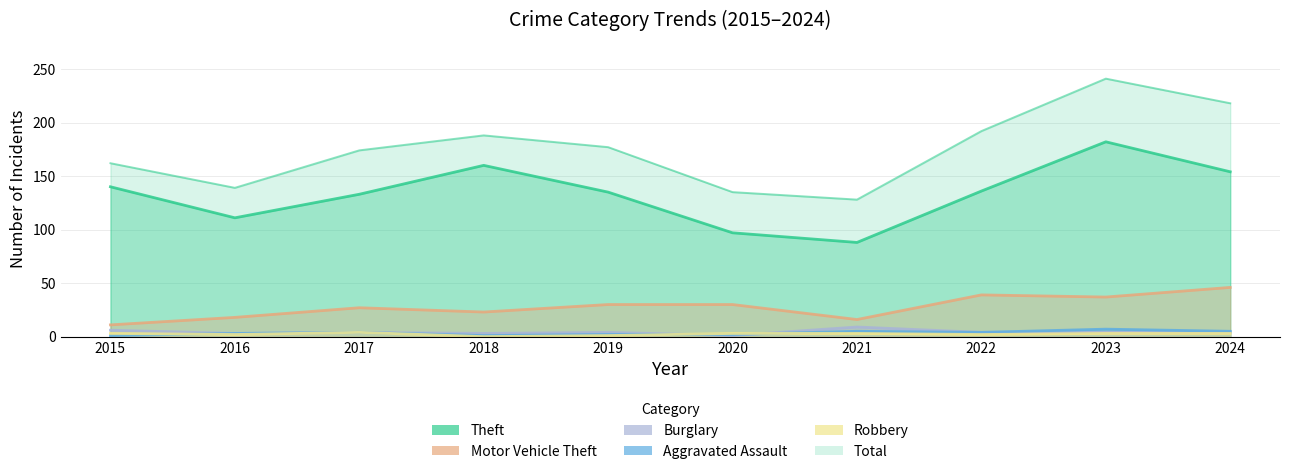

What are all the series names shown in the legend?

Theft, Motor Vehicle Theft, Burglary, Aggravated Assault, Robbery, Total